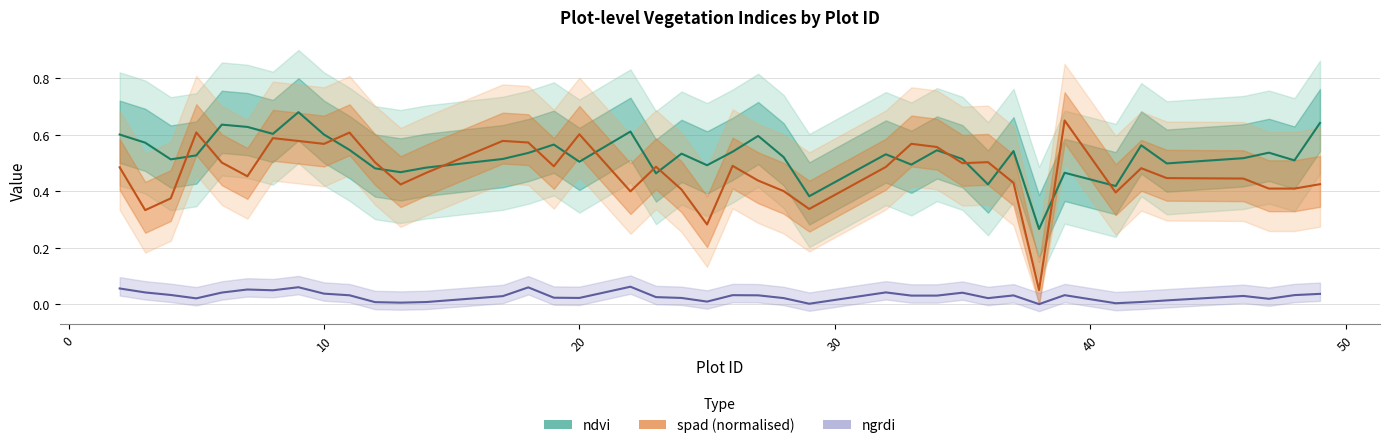

True or false: ndvi and ngrdi intersect in this chart.

False